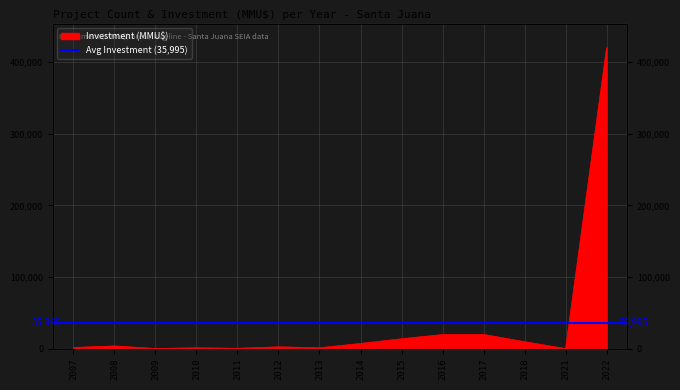

How many data points are above 3950?

6